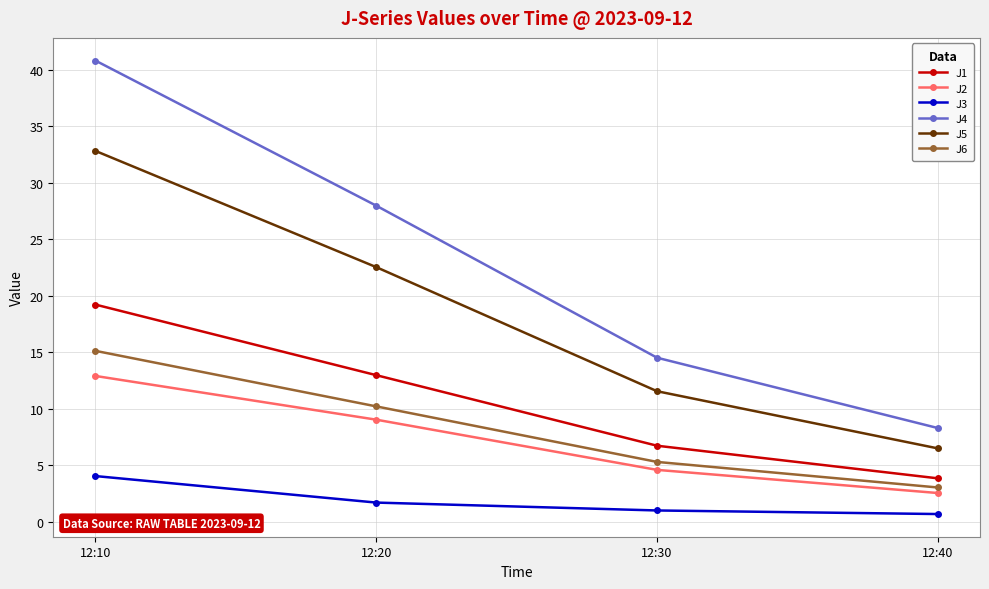

At which label does J5 first exceed 22?

12:10